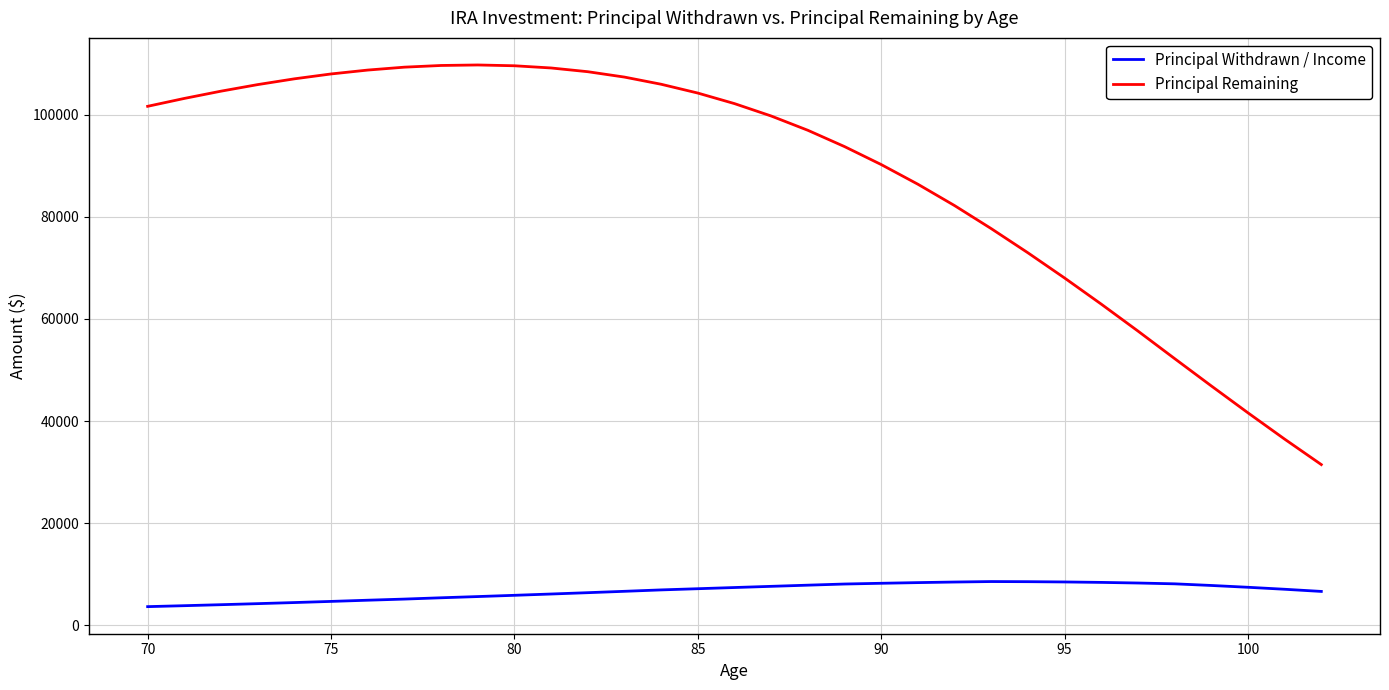

True or false: Principal Remaining and Principal Withdrawn / Income cross at least once.

False